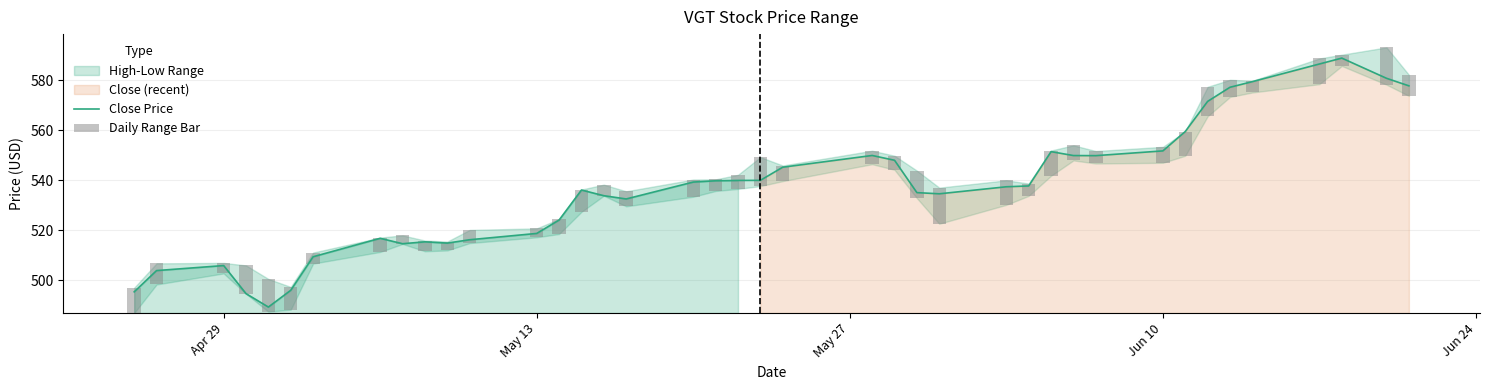

What is the highest value of the Close Price series?

588.8